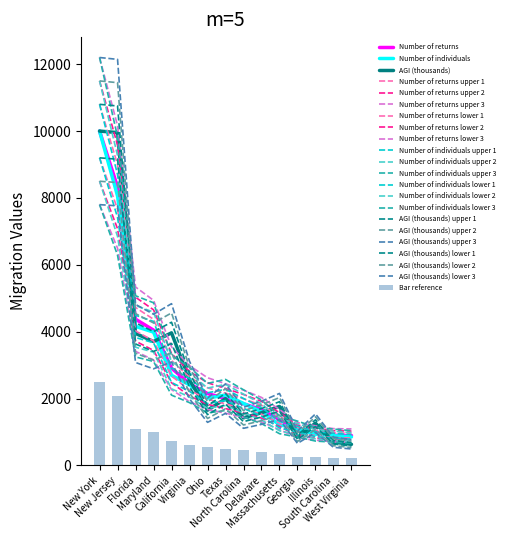

Is it true that Number of returns equals 897.1 at Ohio?

False